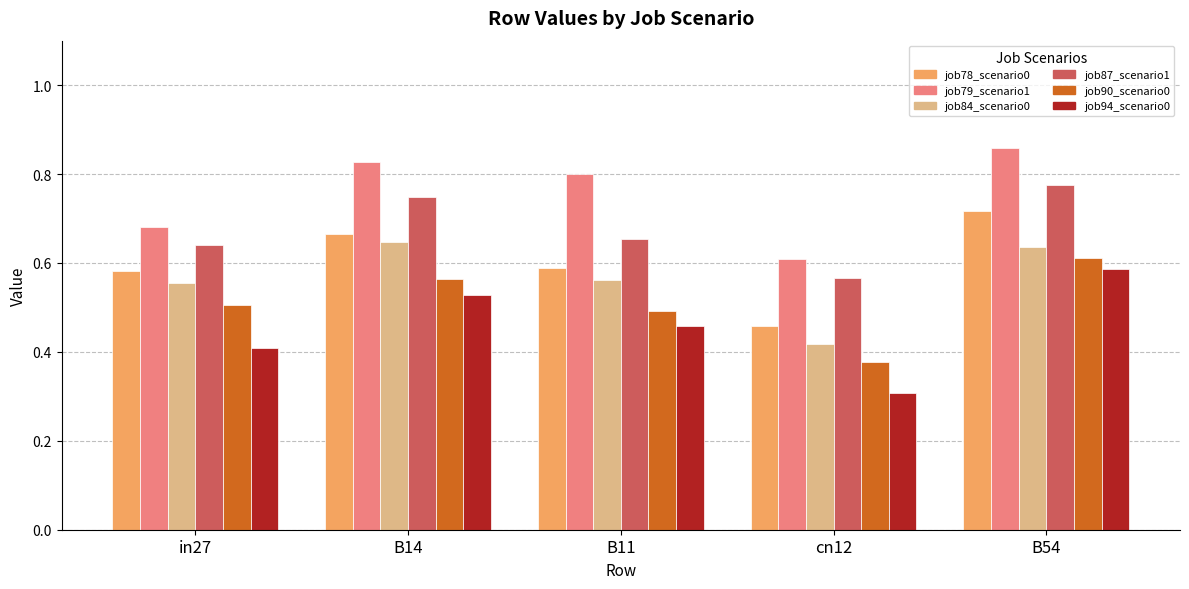

At which category does the chart reach its peak across all series?

B54